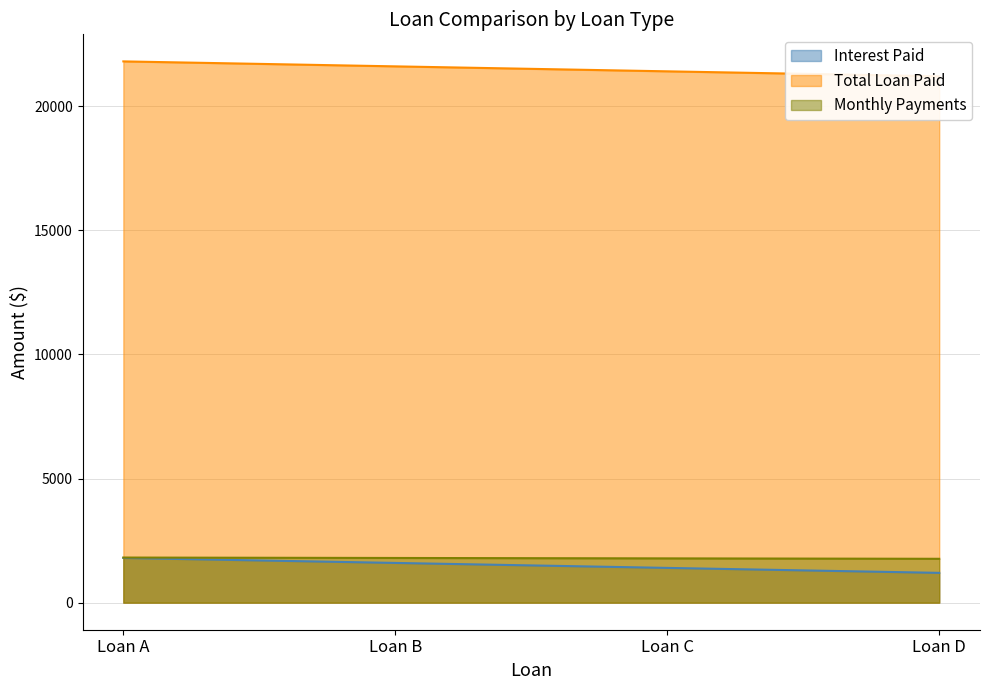

True or false: Total Loan Paid and Interest Paid intersect in this chart.

False